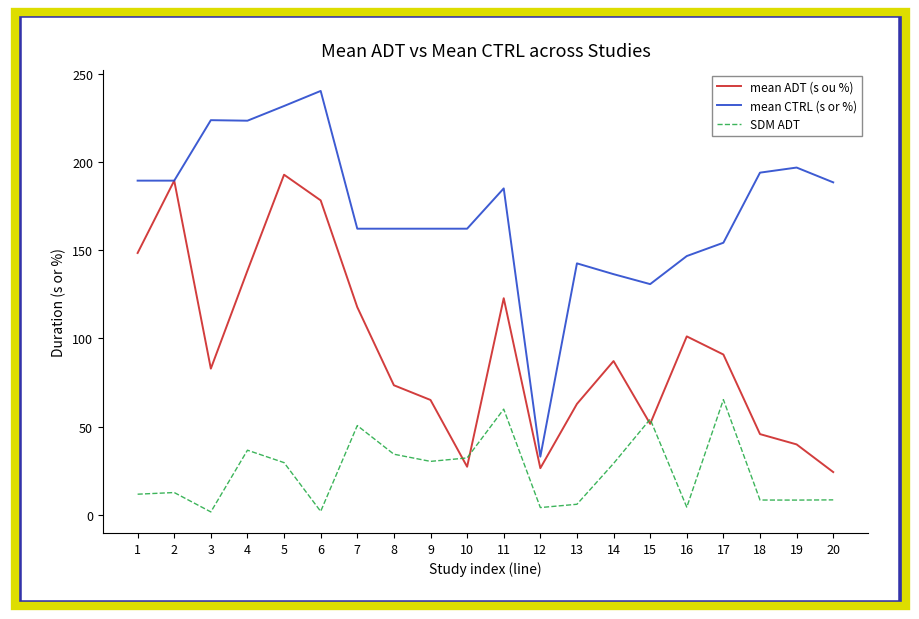

Where does the mean CTRL (s or %) series first go above 184?

1